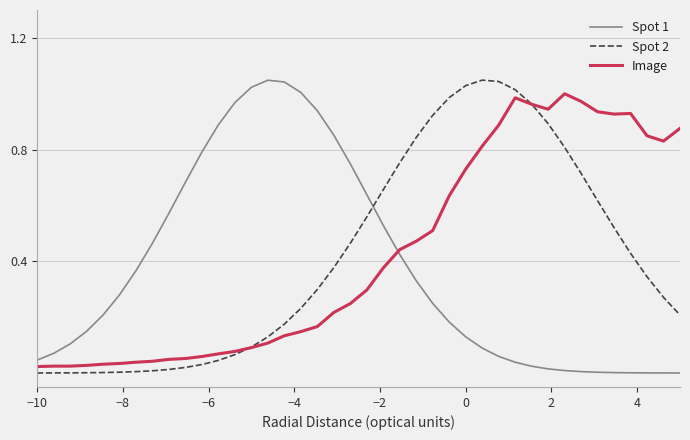

After their last crossing, which series has the higher values: Image or Spot 1?

Image